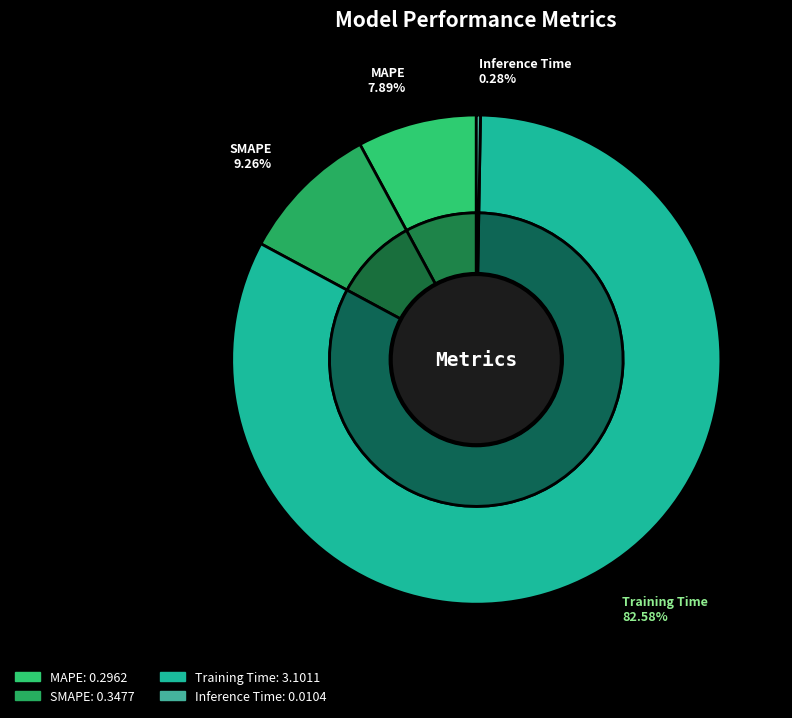

Count the number of slices in the pie.

4